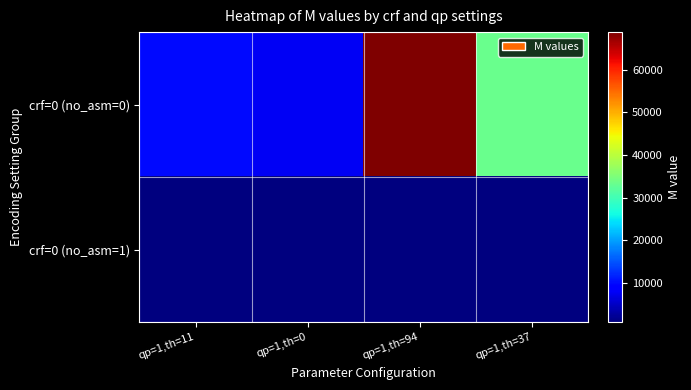

At how many categories does at least one series exceed 68463?

1